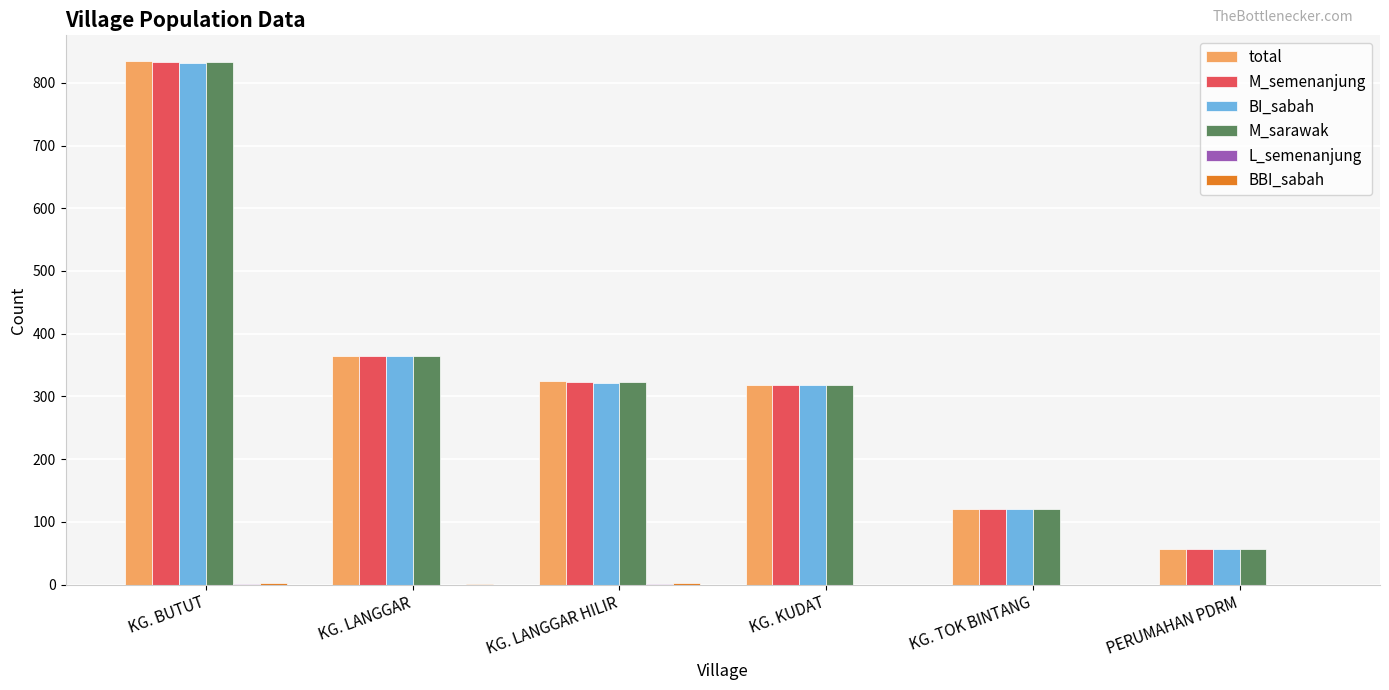

At which category does the chart reach its peak across all series?

KG. BUTUT